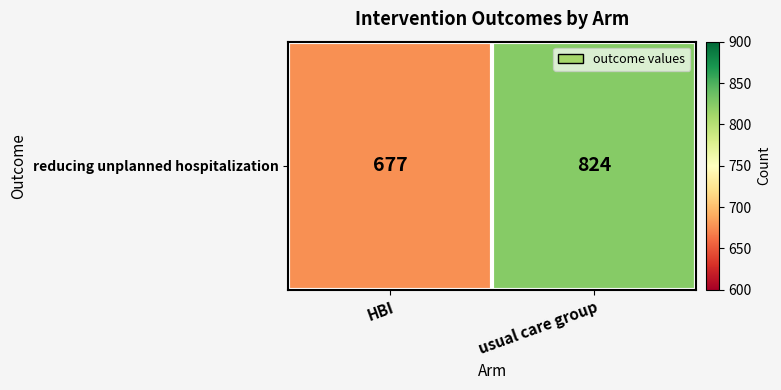

The value at usual care group is 1465. True or false?

False